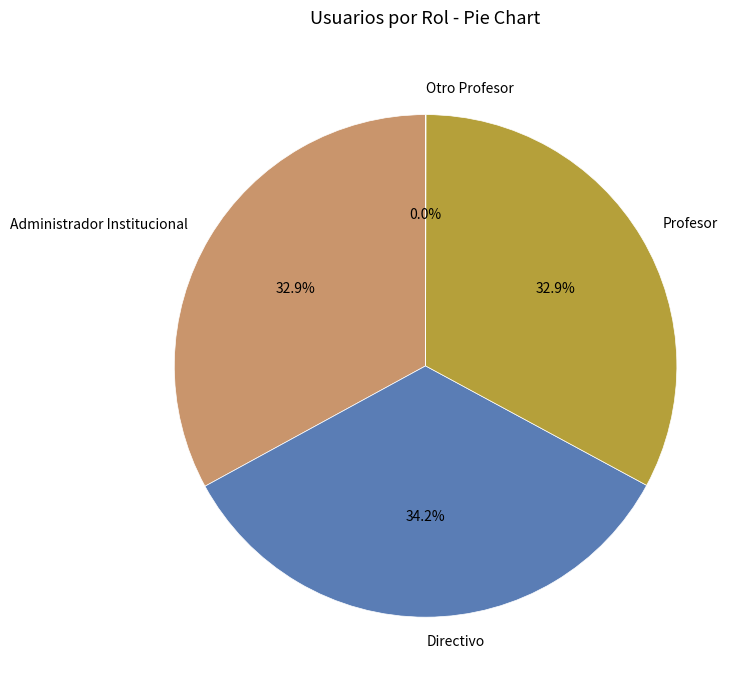

Is there a majority slice in this chart?

No